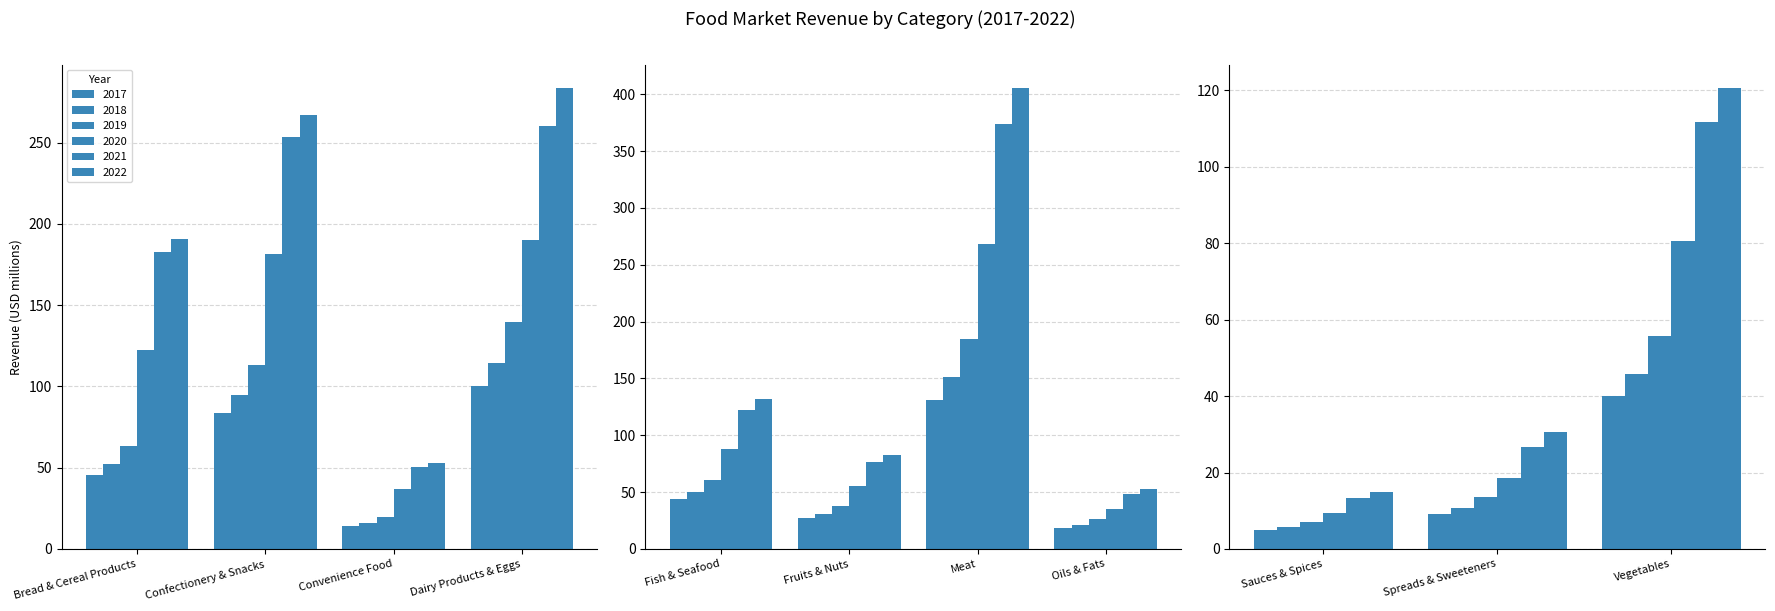

What is the sum of all 2020 values?

1086.0